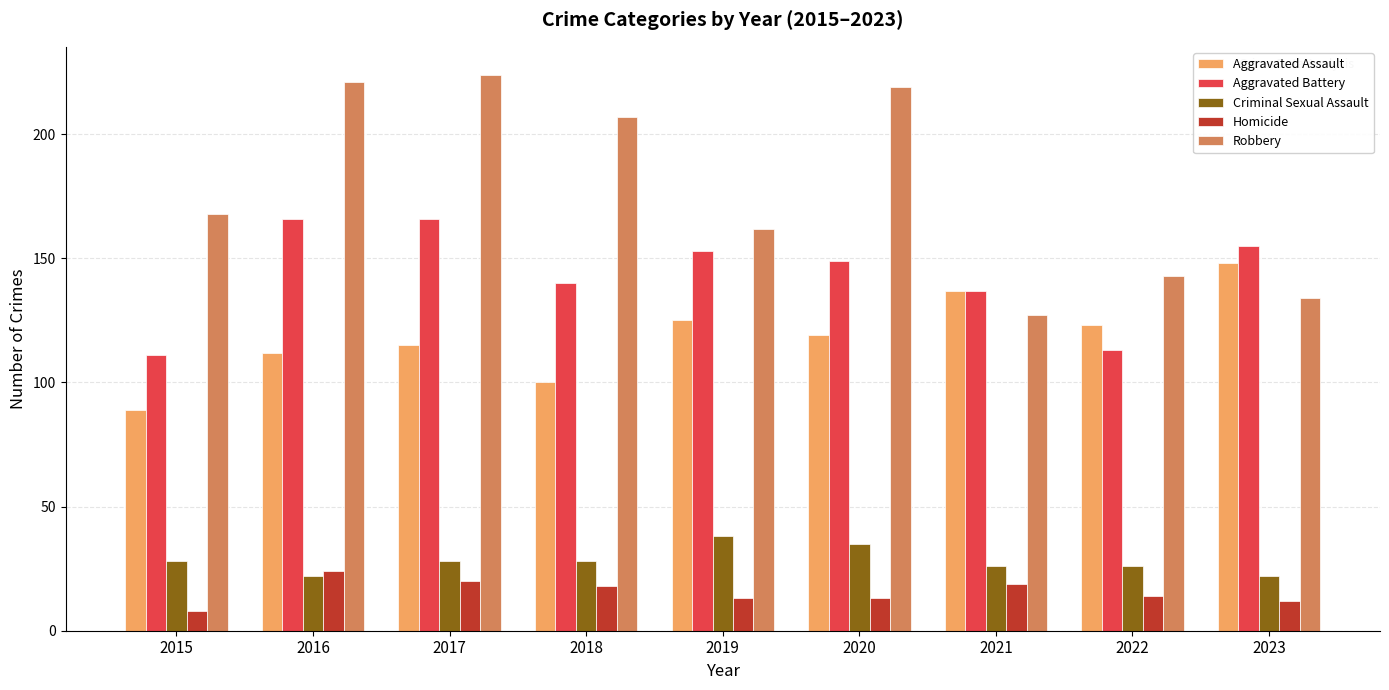

What is the sum of the Criminal Sexual Assault values at 2016 and 2021?

48